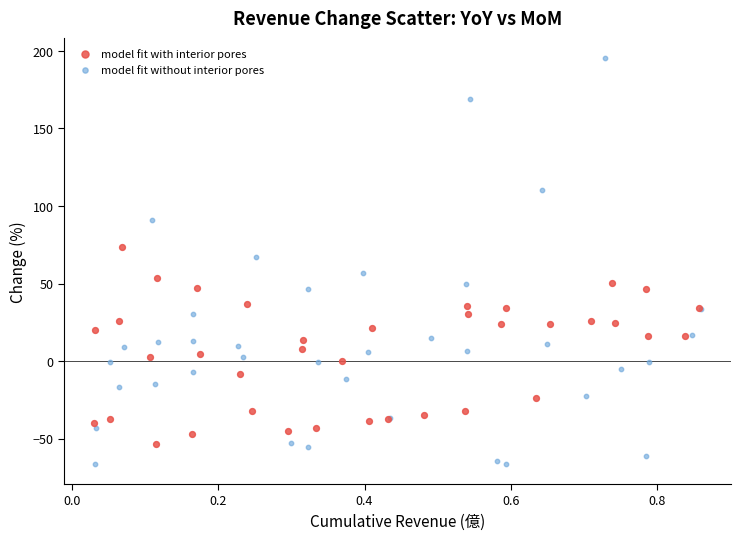

What are all the series names shown in the legend?

model fit with interior pores, model fit without interior pores